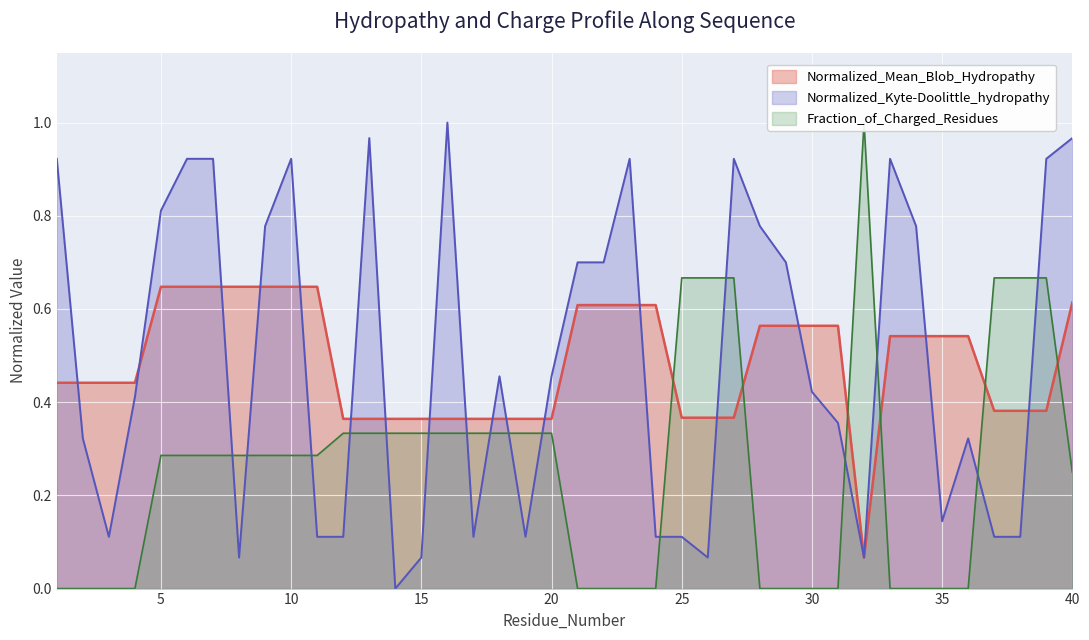

Is the value of Normalized_Mean_Blob_Hydropathy at 18 greater than the value of Normalized_Kyte-Doolittle_hydropathy at 13?

No